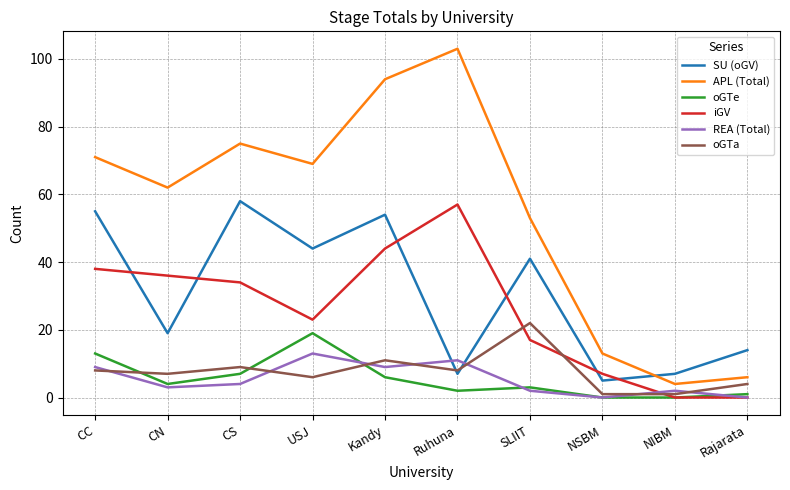

Which series has the largest total across all categories?

APL (Total)